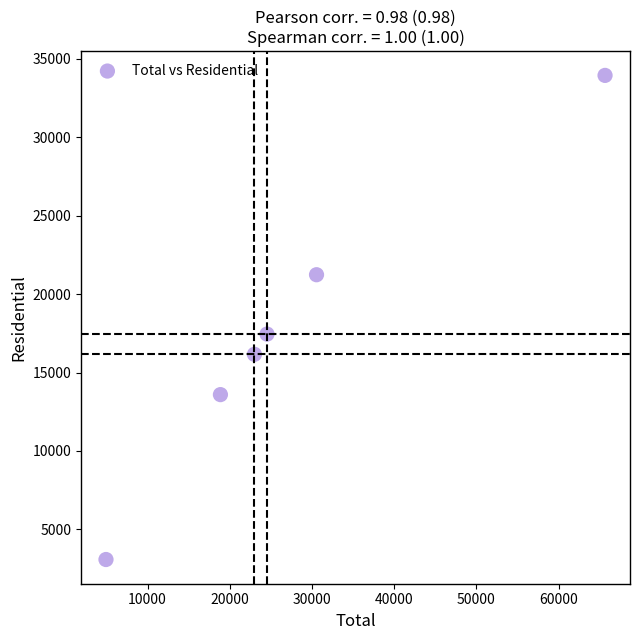

What is the range of Y values (max minus min)?

30875.8